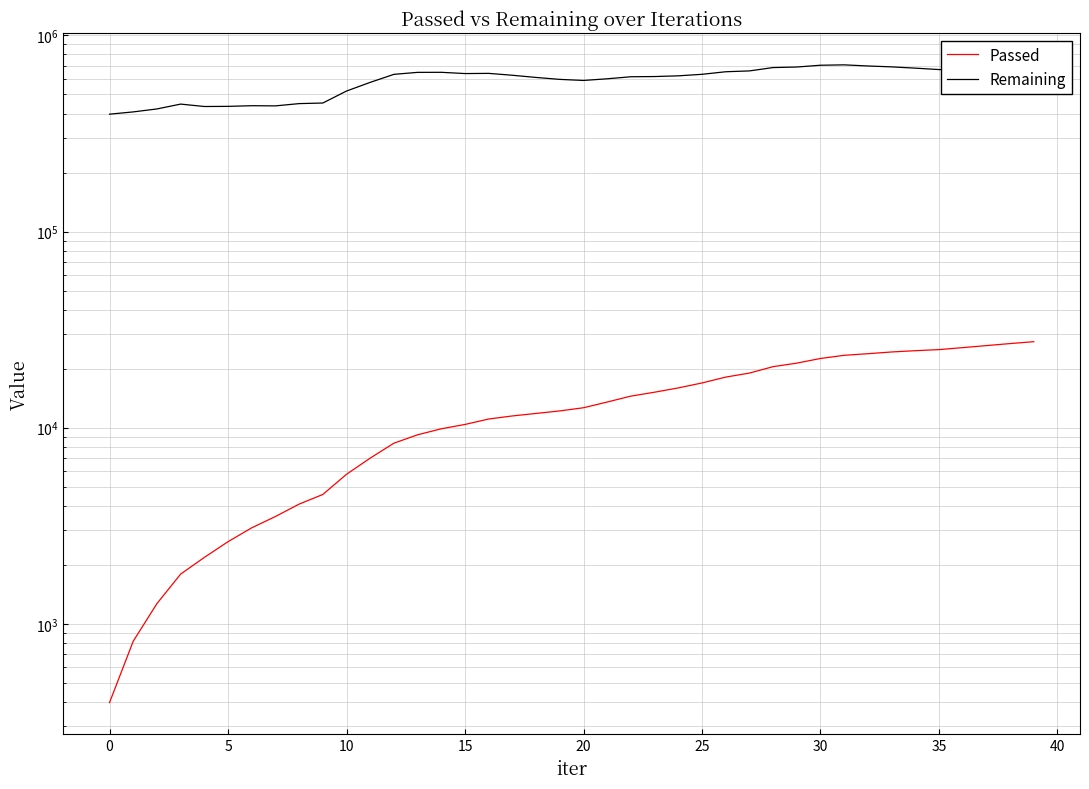

At how many categories does at least one series exceed 498704?

30